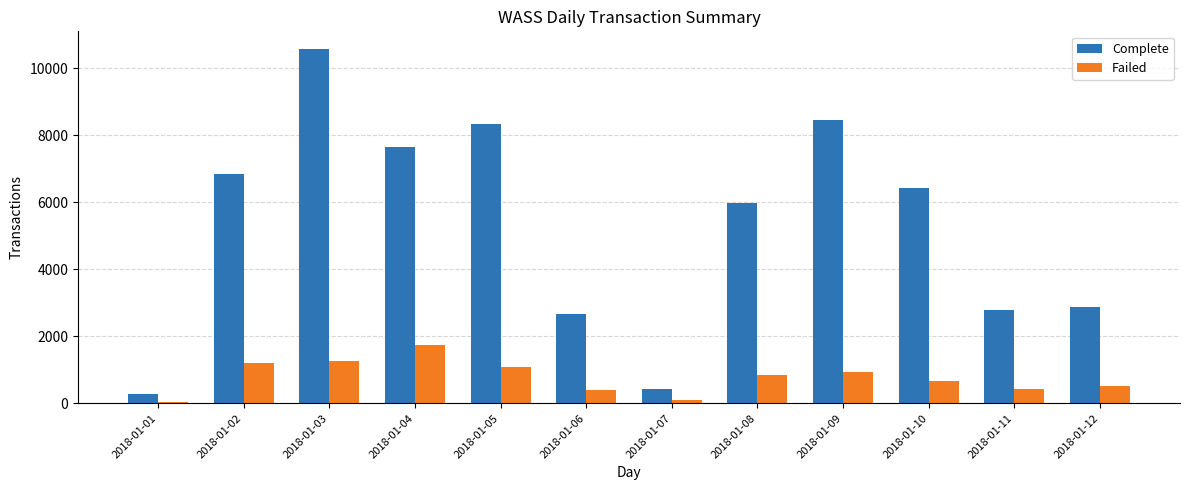

True or false: Complete has a value of 14435 at 2018-01-03.

False